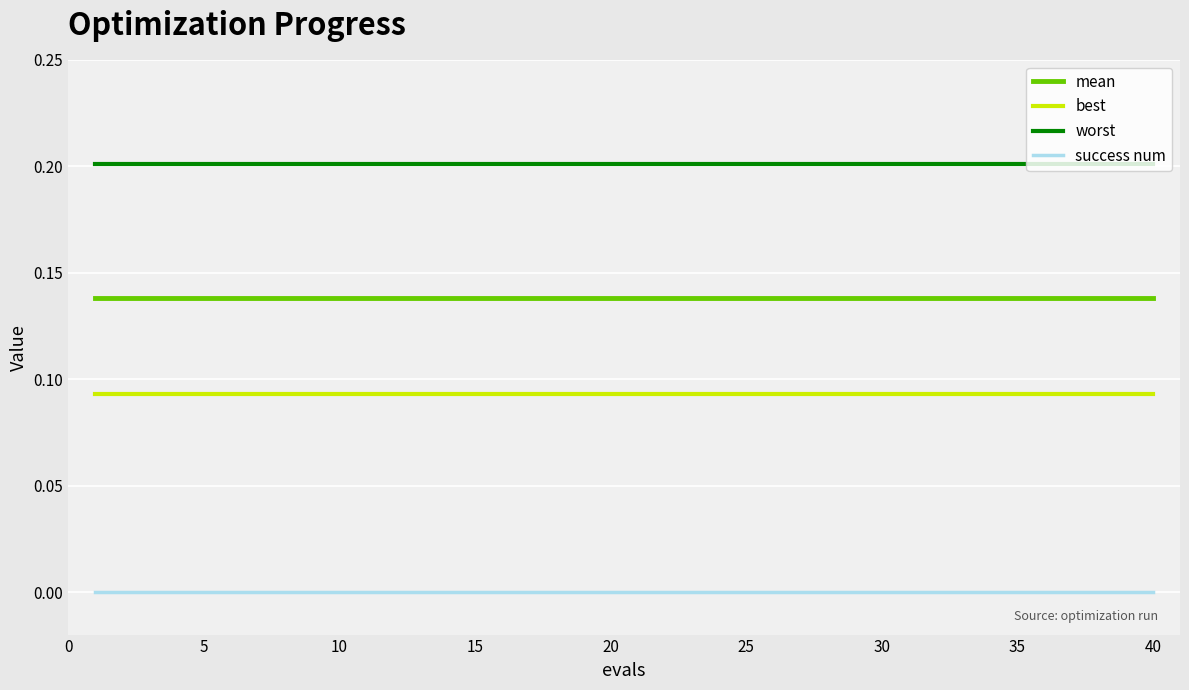

Rank the series by their maximum value, from highest to lowest.

worst, mean, best, success num